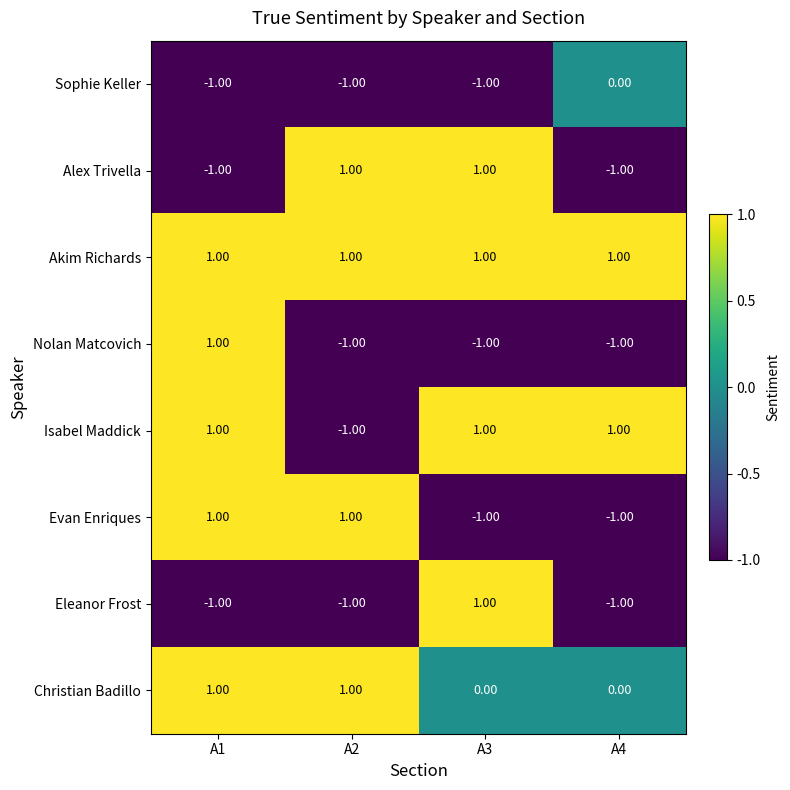

At which category is the sum across all series the highest?

A1